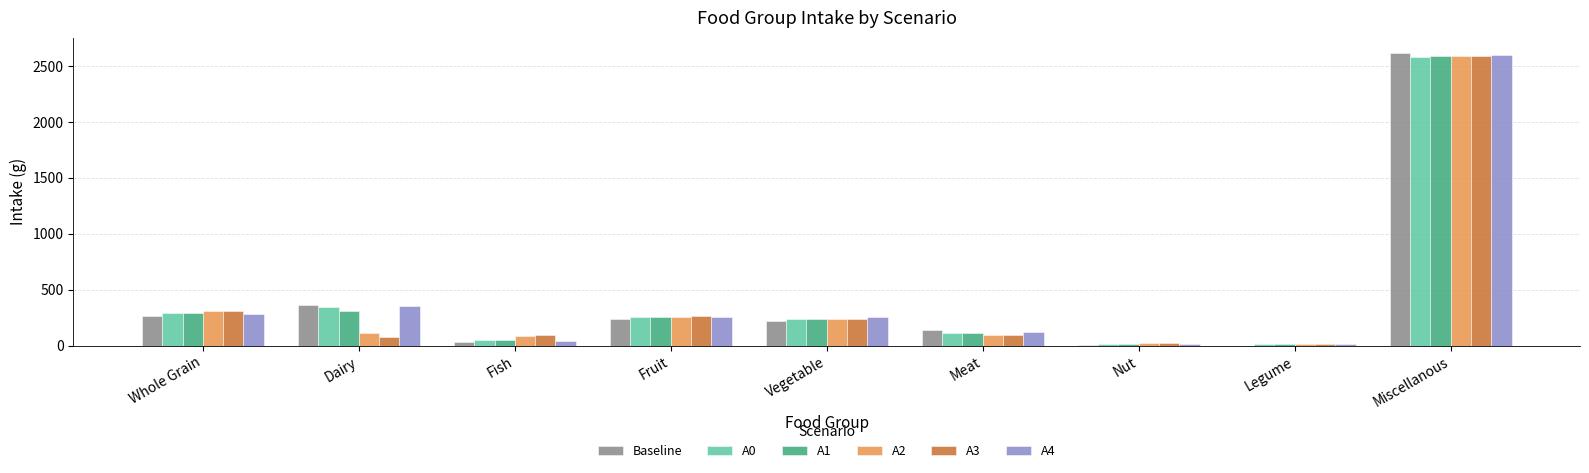

Which category has the highest value across all series?

Miscellanous